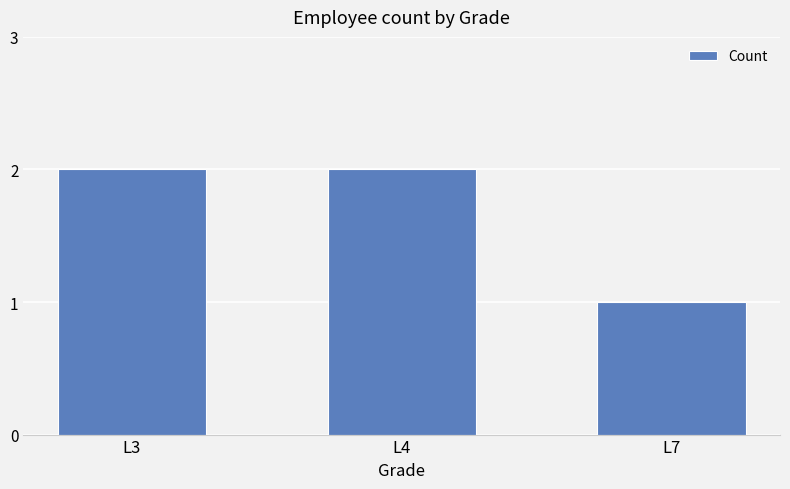

True or false: the data shows 1 at L7.

True